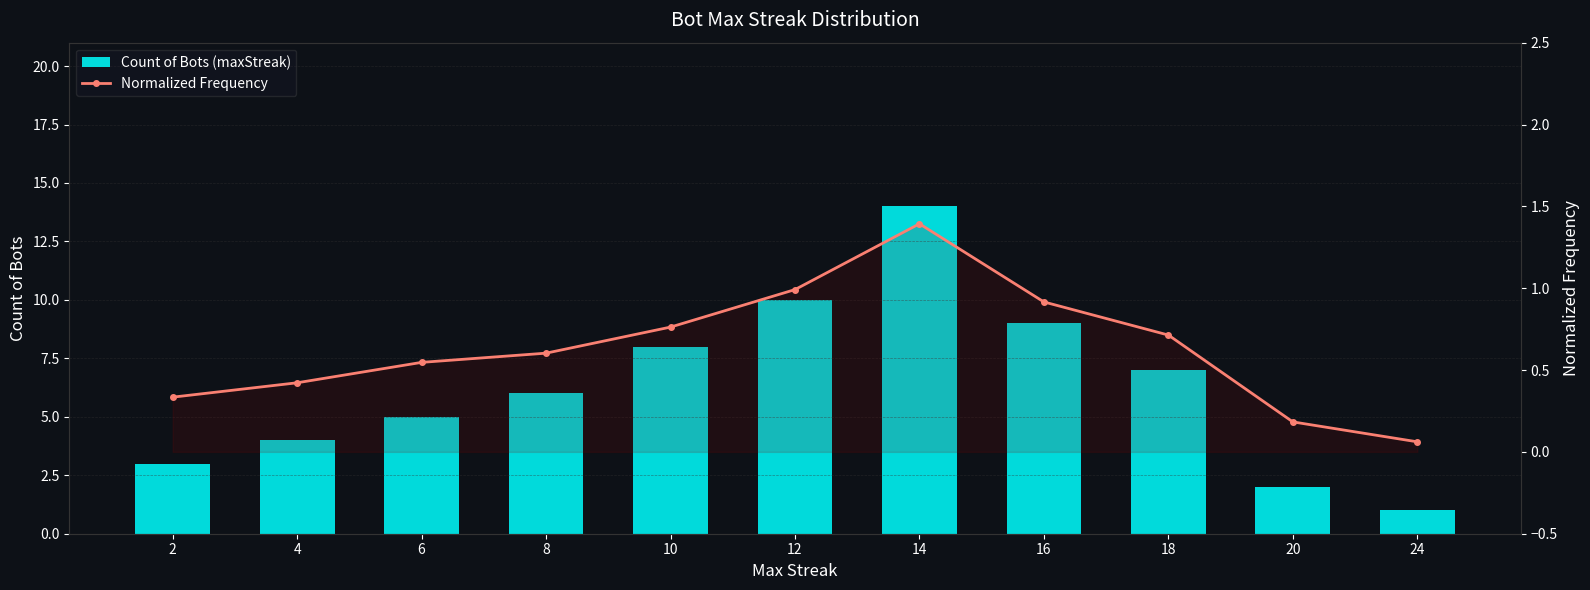

What is the total value across all series at 20?

2.2